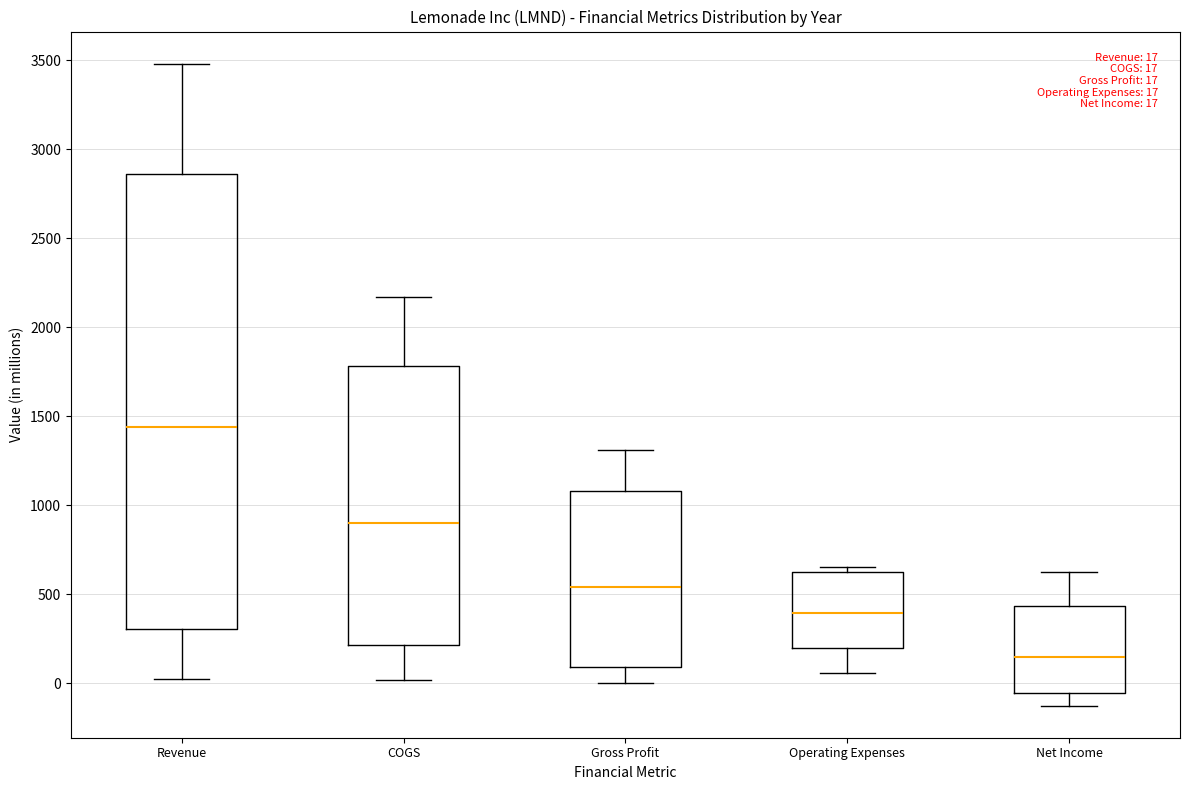

Which box's median line is the lowest?

Net Income